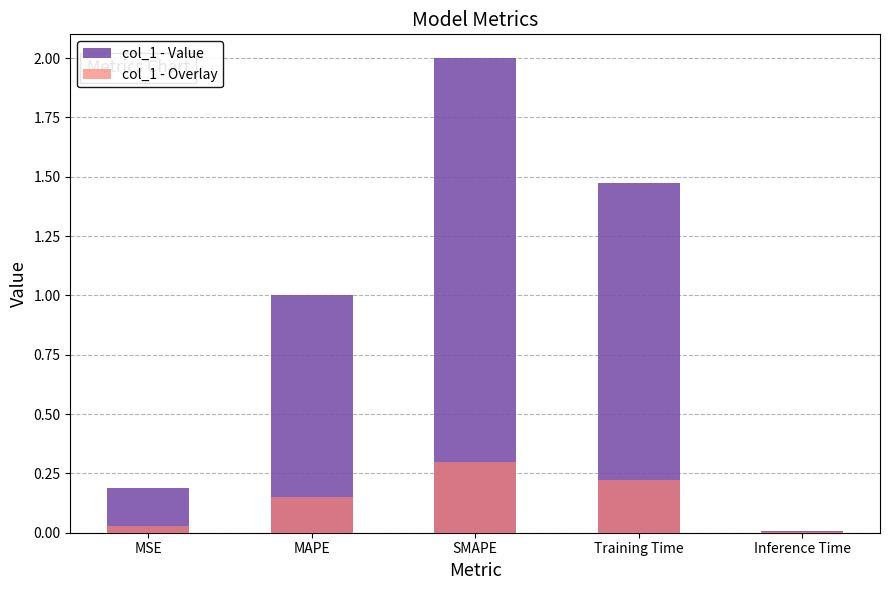

True or false: col_1 - Value has a value of 0.0 at Inference Time.

True